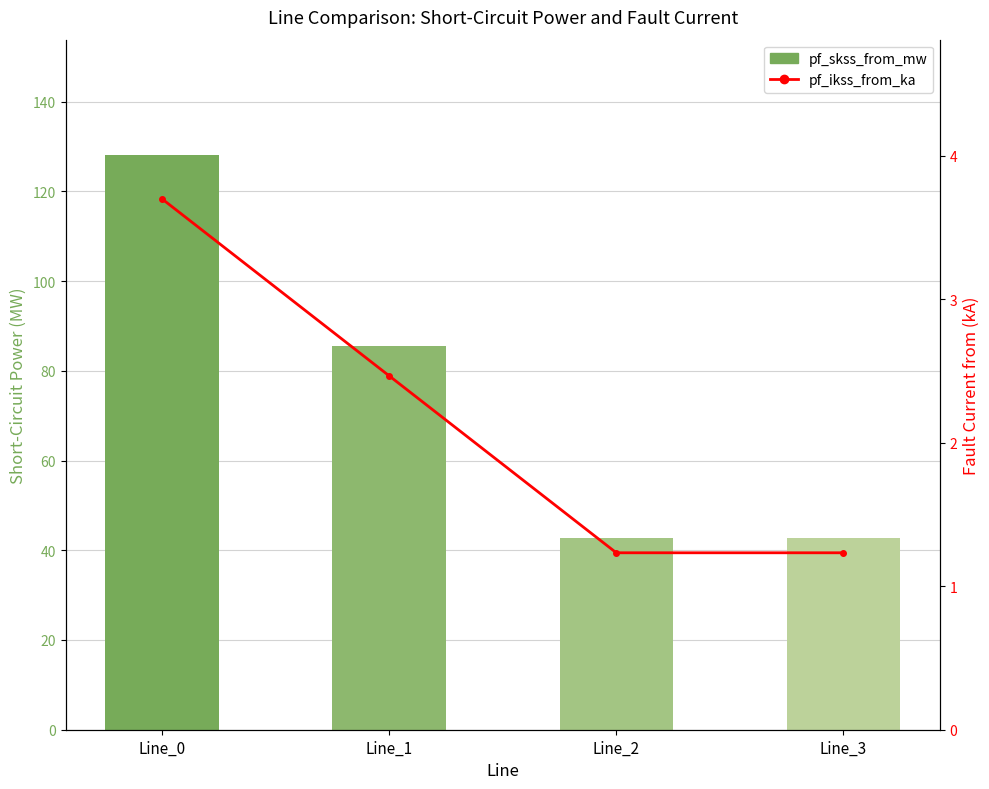

The value of pf_skss_from_mw at Line_0 is 41.6. True or false?

False